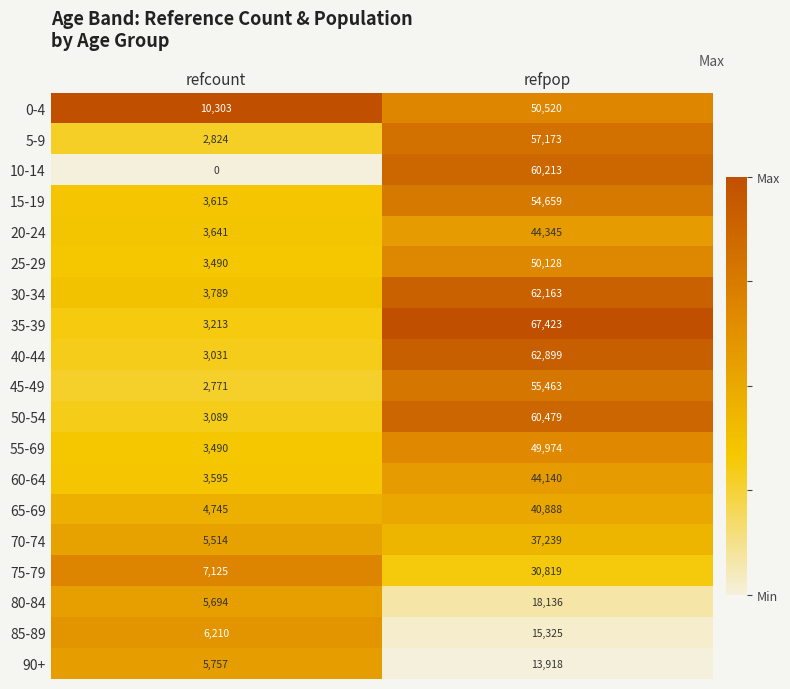

The value of 65-69 at refpop is 40888. True or false?

True